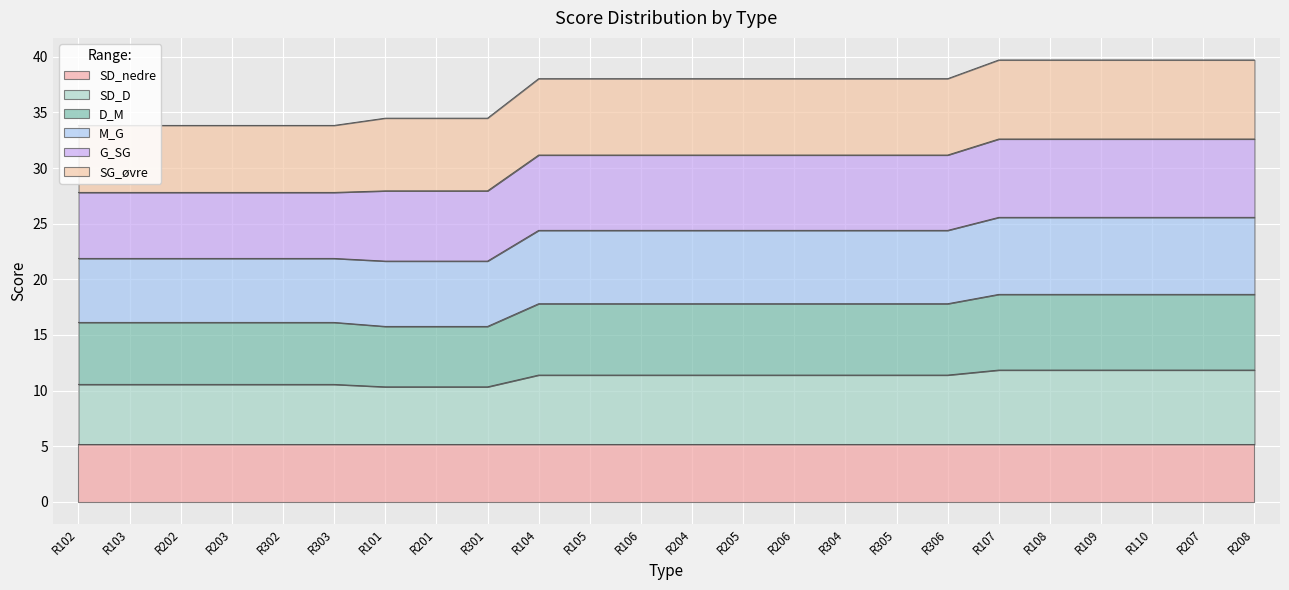

What is the lowest value of the SD_nedre series?

5.2